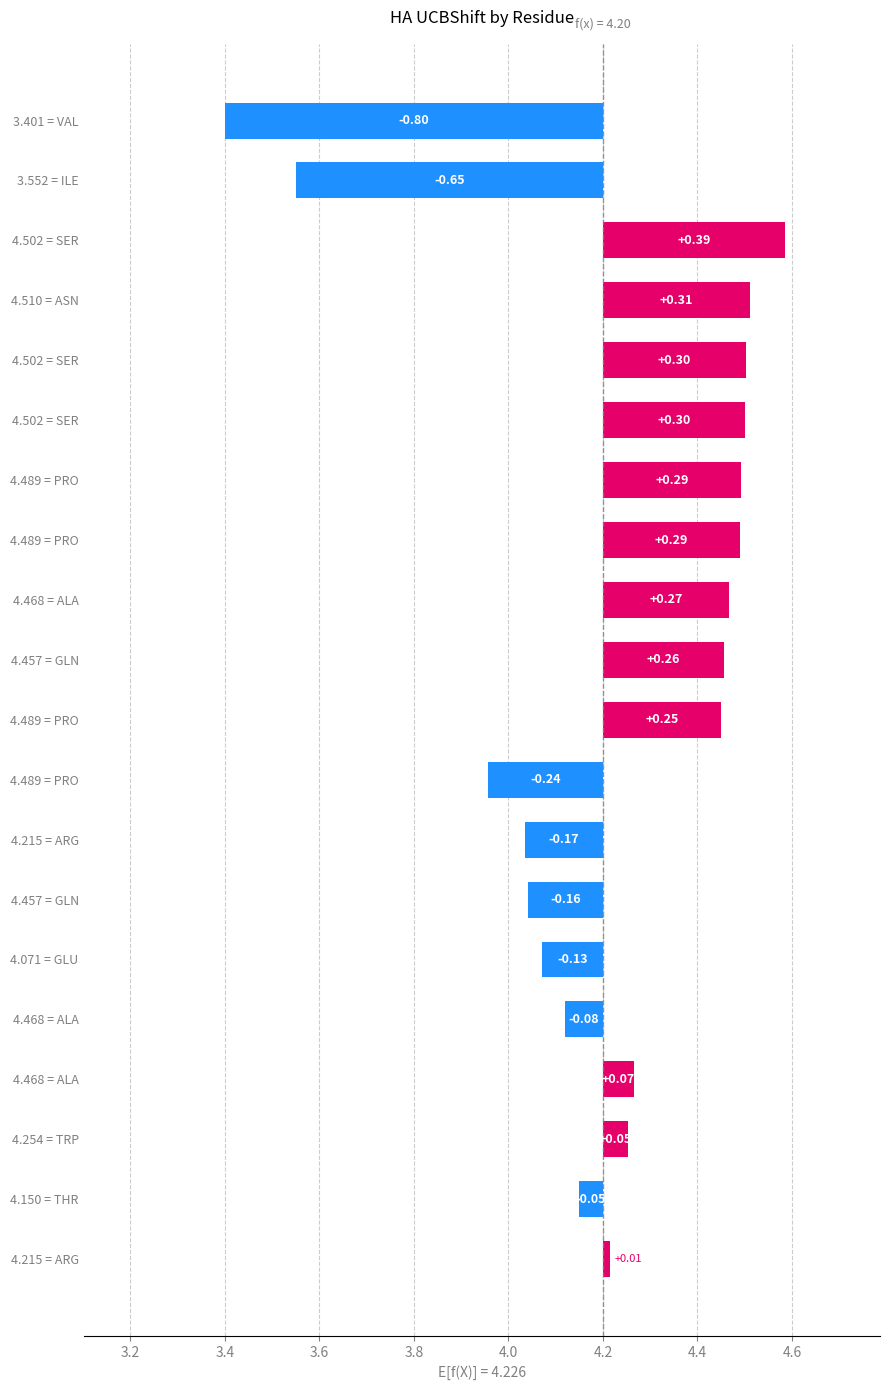

What is the sum of all HA_X values?

84.5